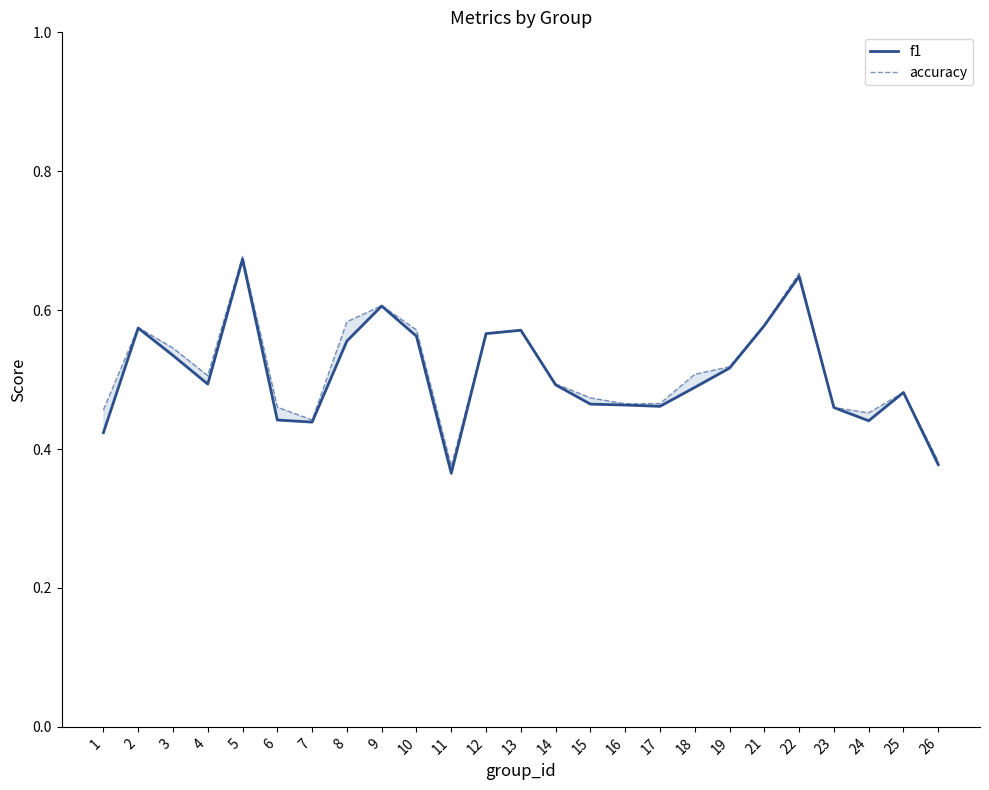

What is the difference between the second highest and minimum values in the f1 series?

0.3